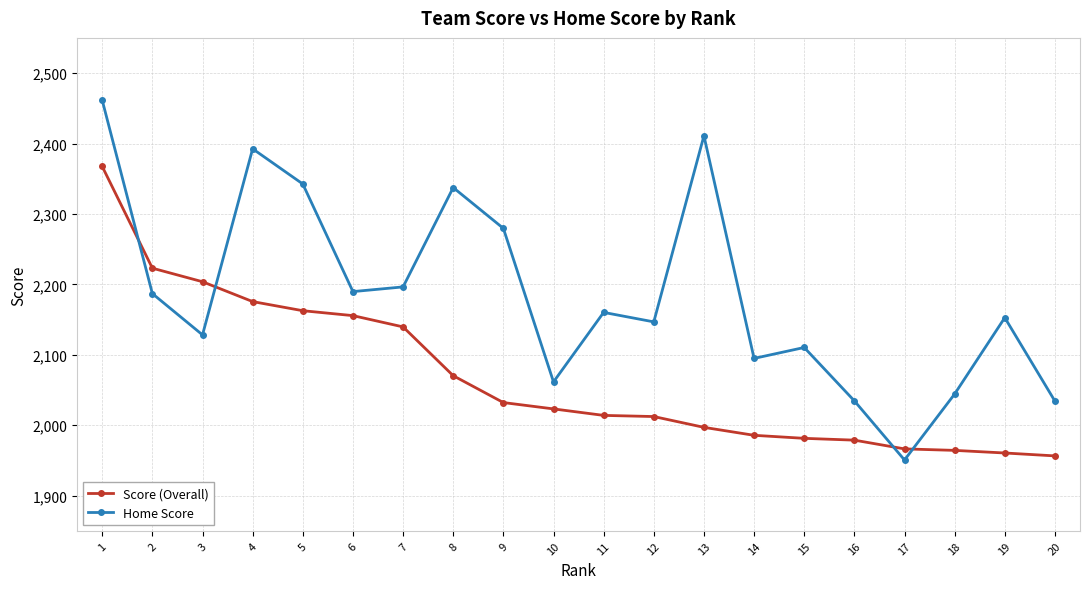

What is the highest value of the Score (Overall) series?

2367.4